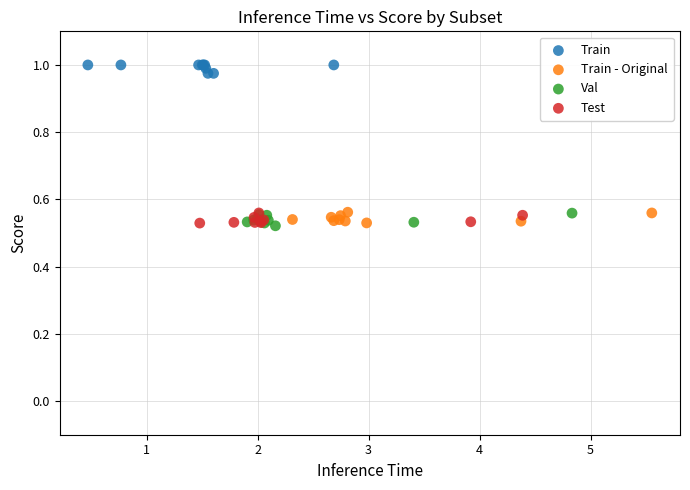

Which series contains the highest Y value?

Train